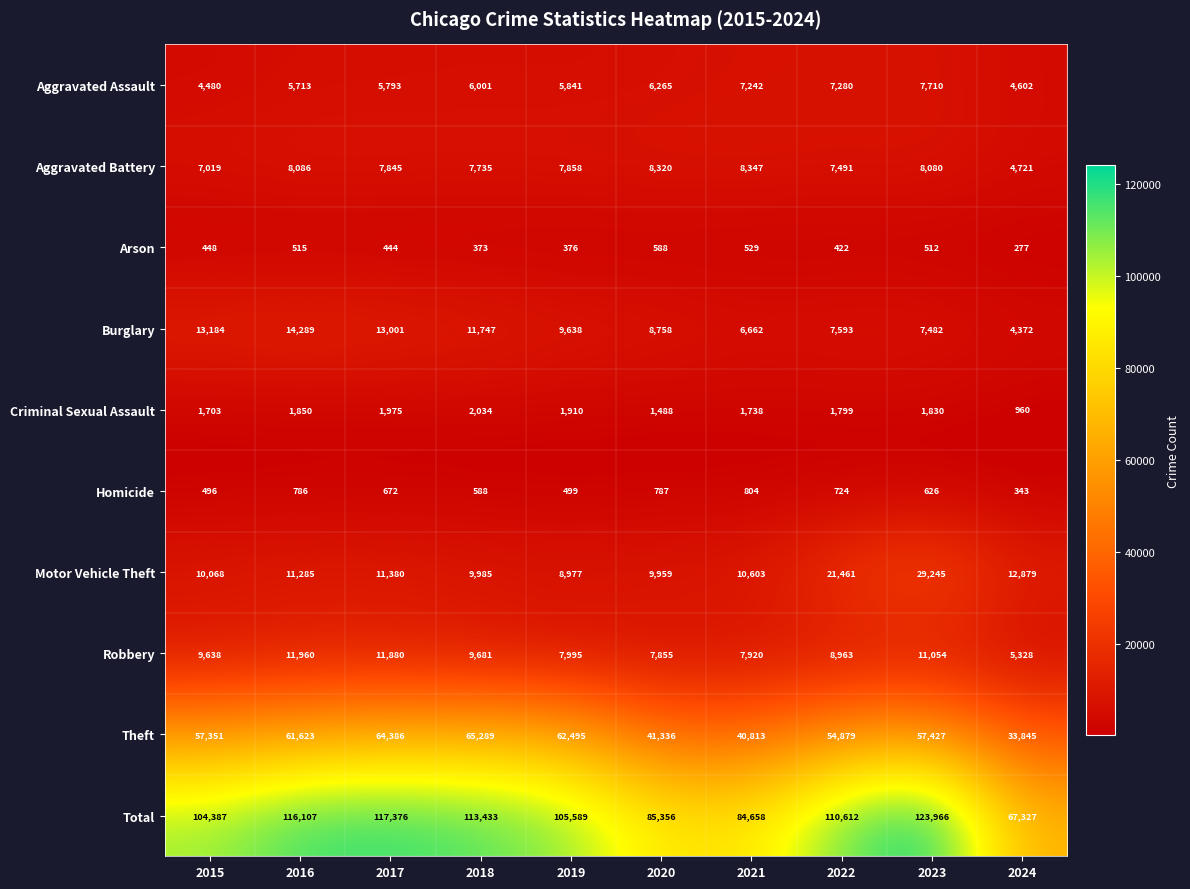

What is the sum of all Burglary values?

96726